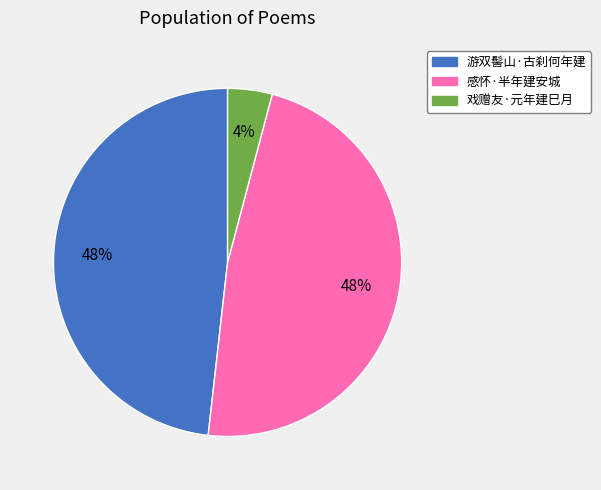

What percentage is the 游双髻山·古刹何年建 slice, to the nearest percent?

48%